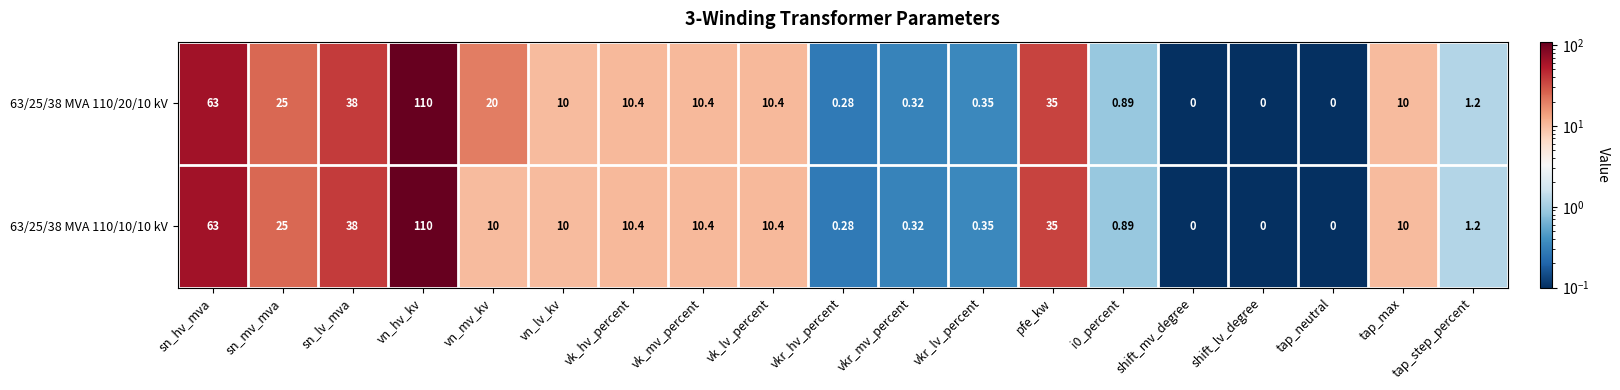

Count the number of data series in this chart.

2